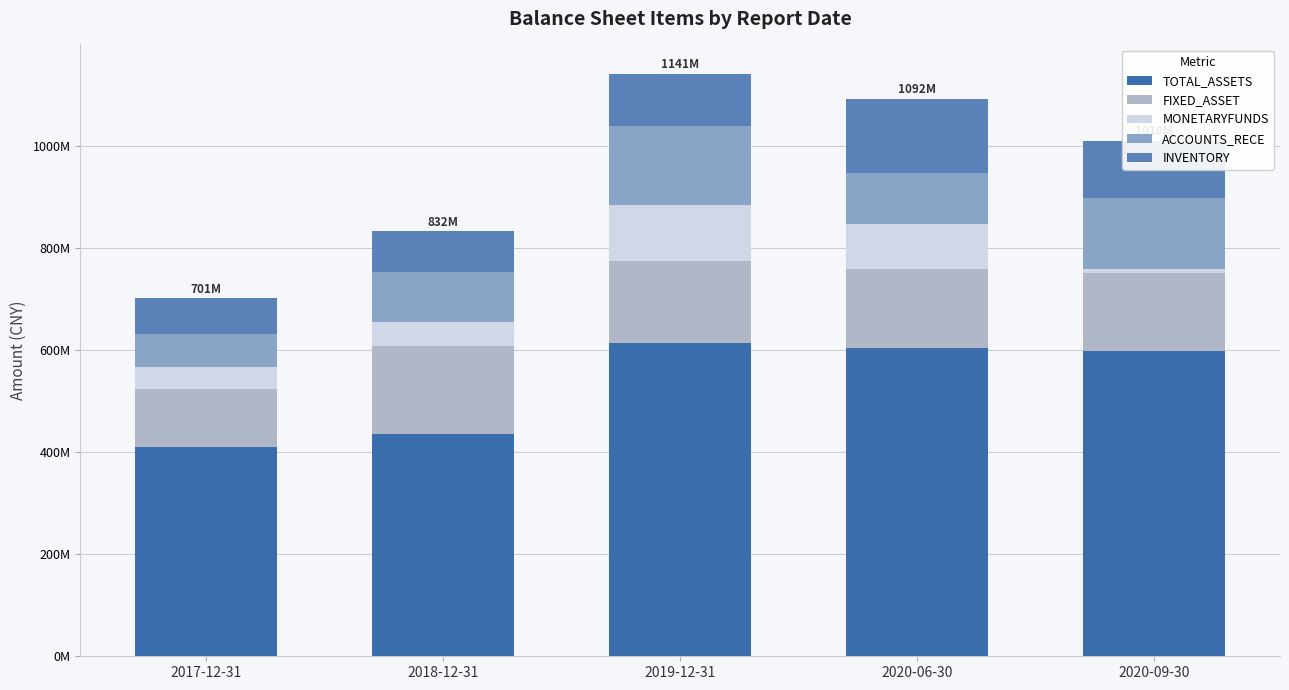

Between 2017-12-31 and 2020-09-30, which is larger?

2020-09-30